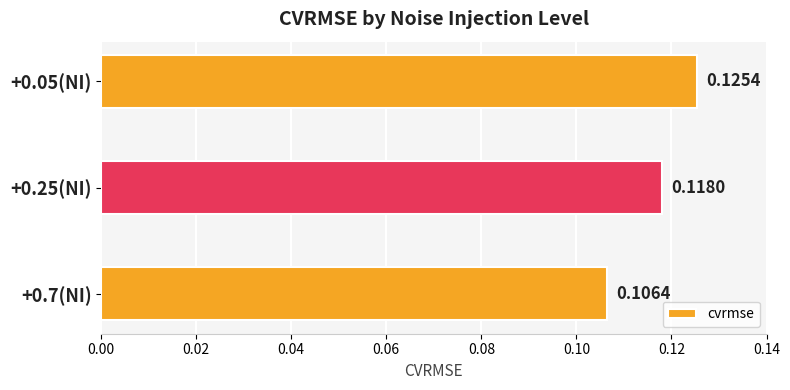

What is the sum of all values?

0.3